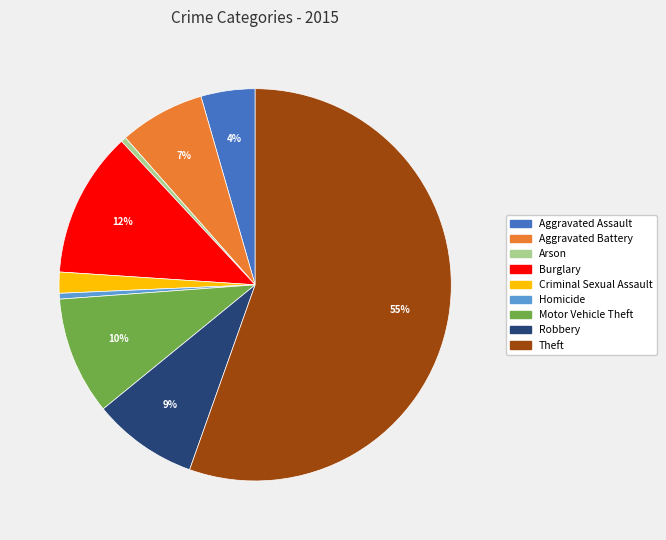

True or false: Criminal Sexual Assault accounts for 2% of the total.

True